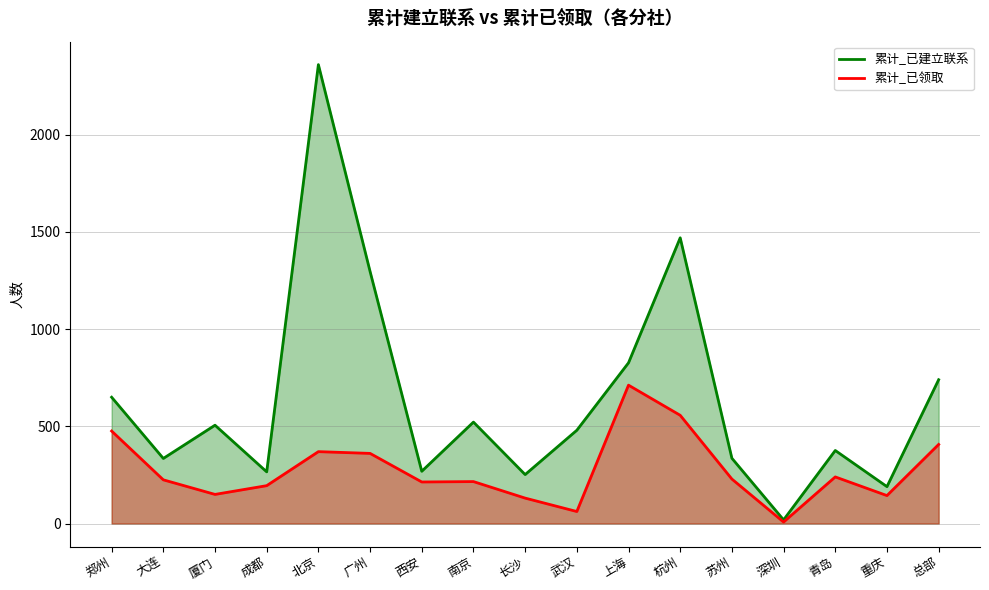

List the series in order of their overall mean, lowest first.

累计_已领取_线, 累计_已建立联系_线